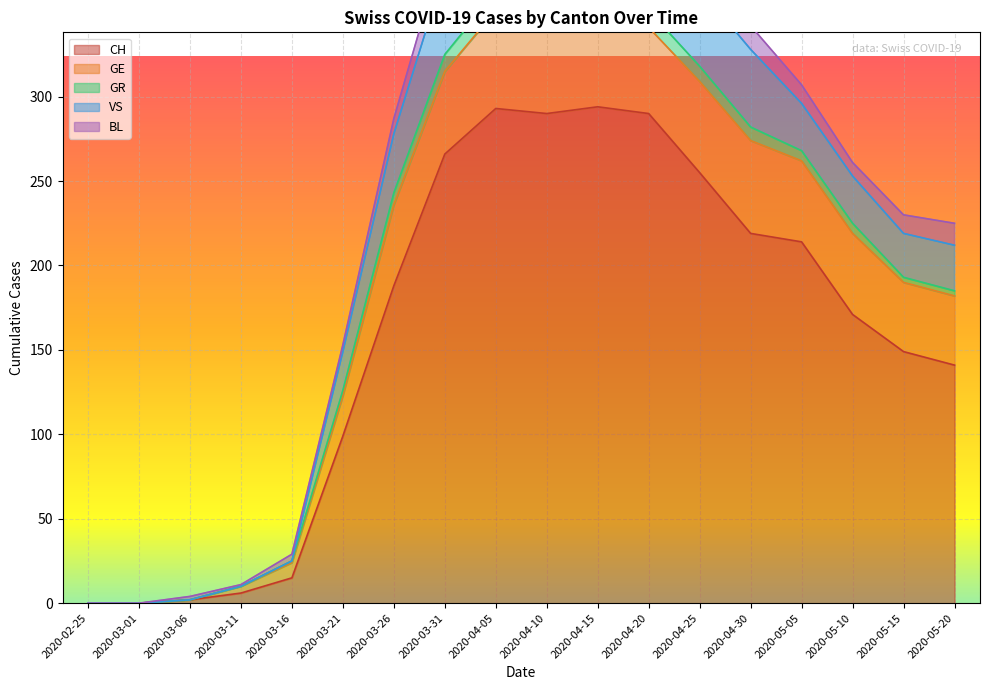

True or false: CH has a value of 453 at 2020-04-25.

False